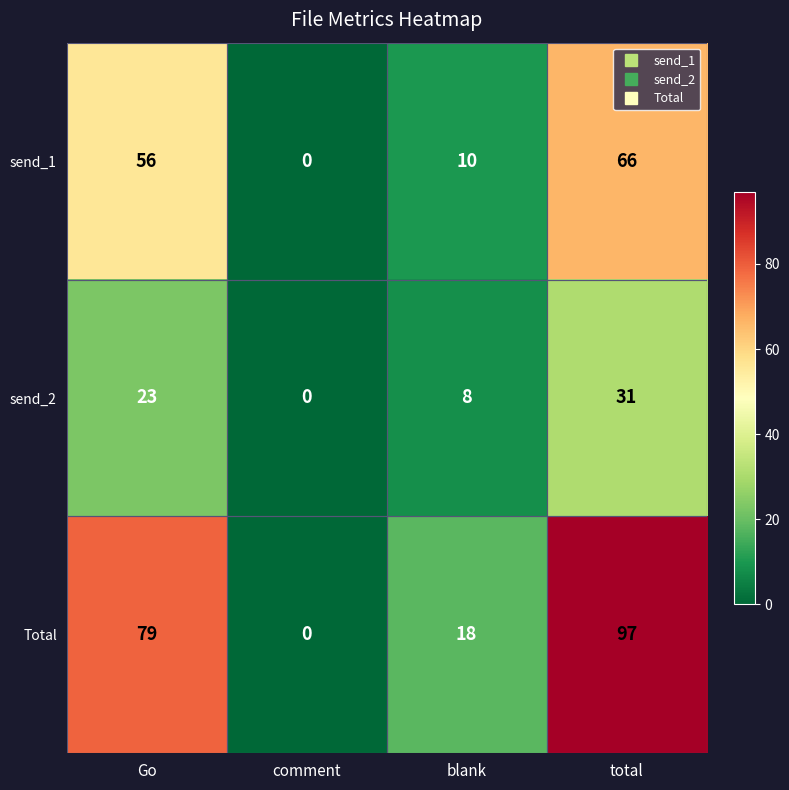

How many distinct data groups are displayed?

3